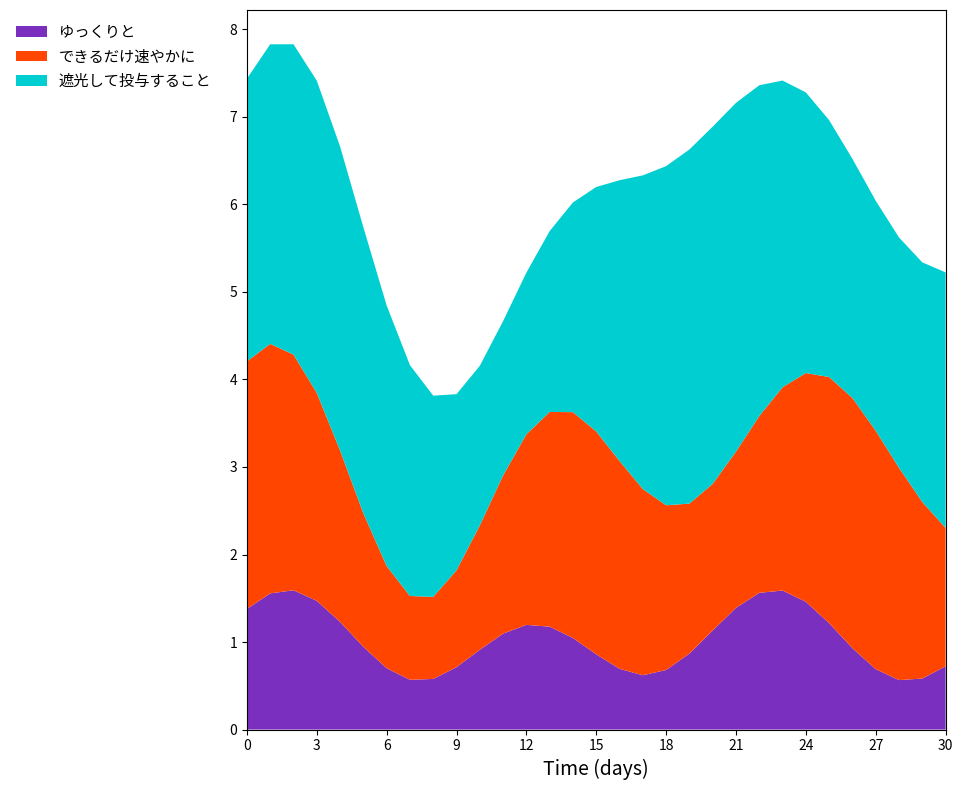

The value of ゆっくりと at 27 is 1.2. True or false?

False